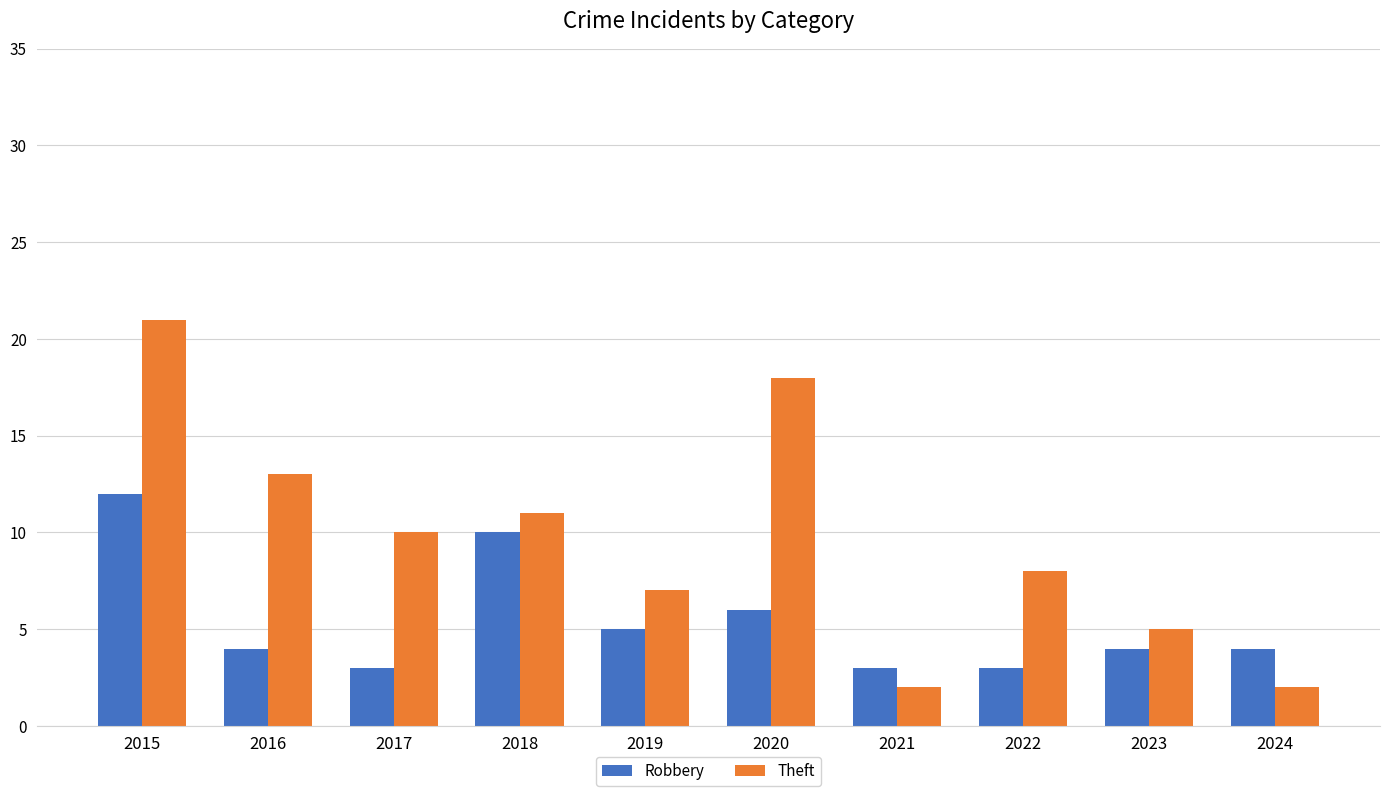

What is the value of the Robbery bar at the 2nd from the left?

4